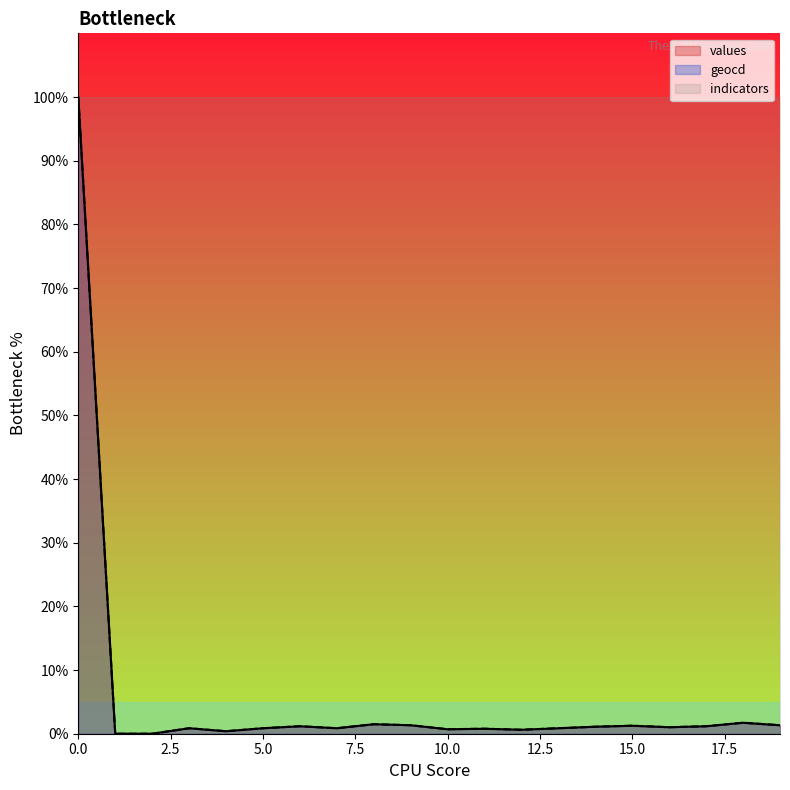

What is the value of the geocd point at the 14th from the left?

0.9